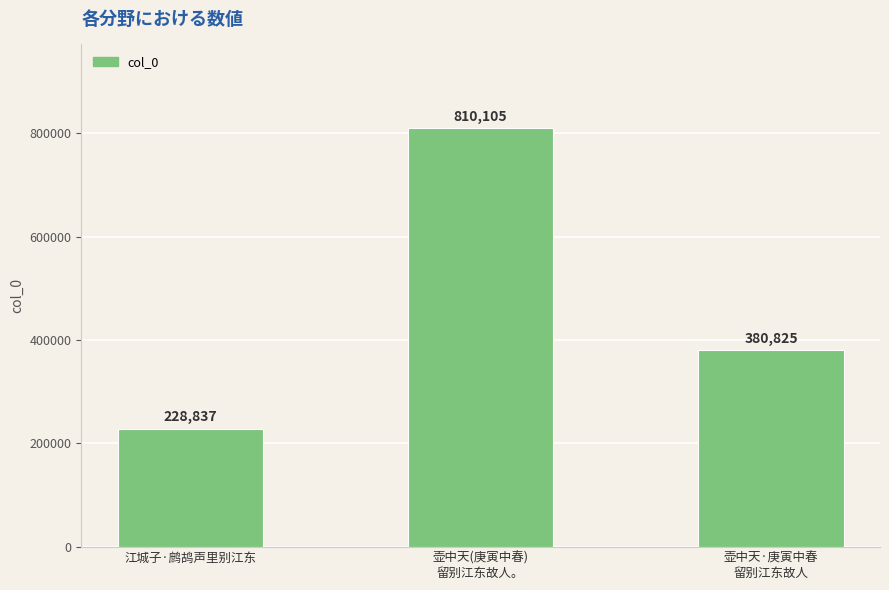

What is the label of the 2nd bar from the left?

壶中天(庚寅中春)
留别江东故人。